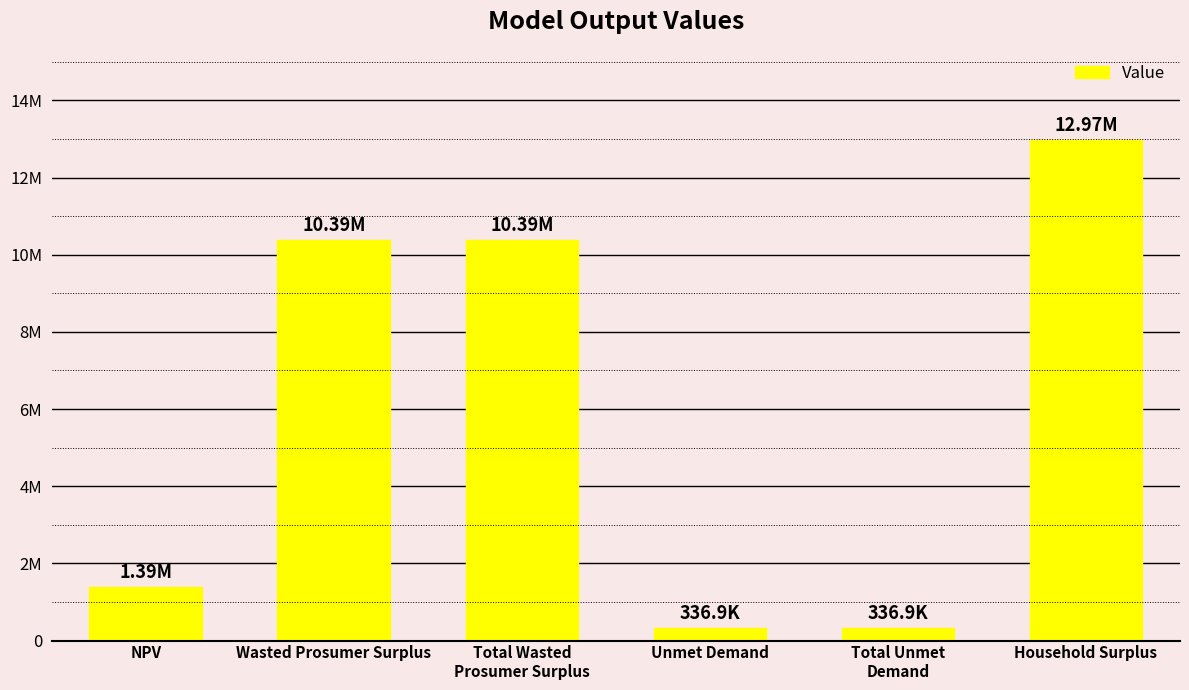

Are the bars horizontal?

No